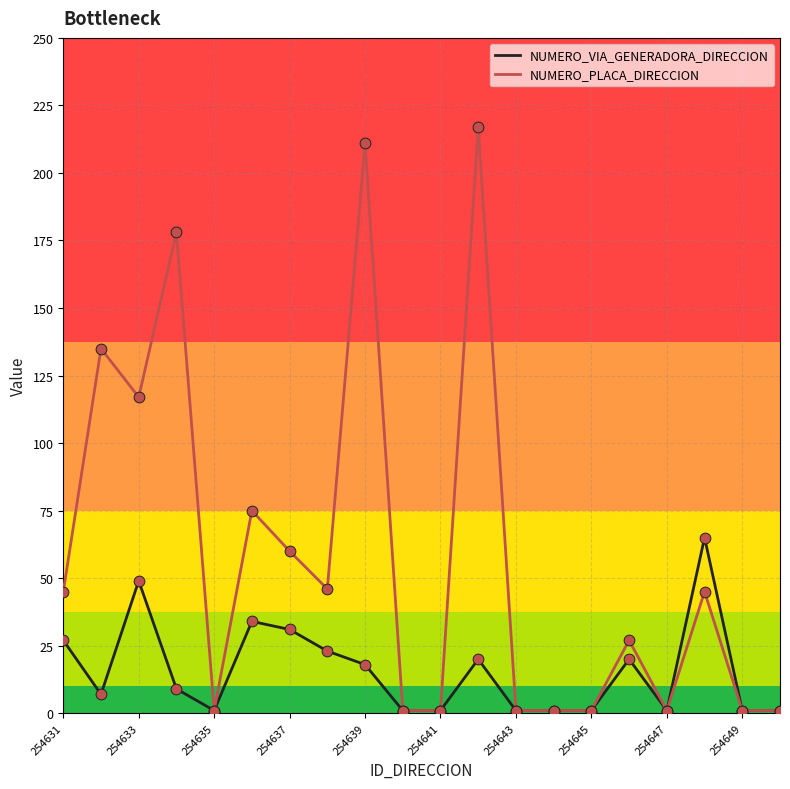

What are all the series names shown in the legend?

NUMERO_VIA_GENERADORA_DIRECCION, NUMERO_PLACA_DIRECCION